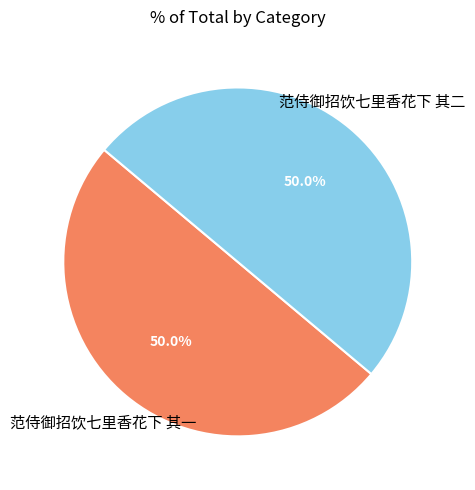

What is the ratio of the value at 范侍御招饮七里香花下 其一 to the value at 范侍御招饮七里香花下 其二?

1.0